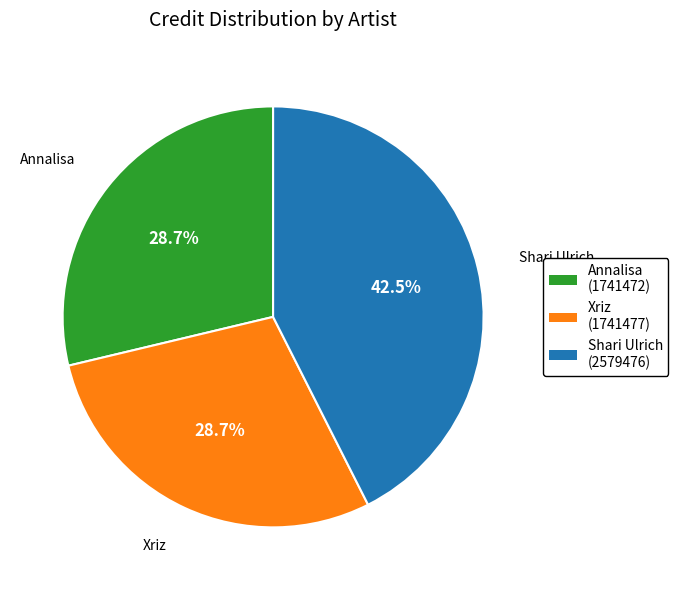

Is there any slice that represents more than half of the pie?

No